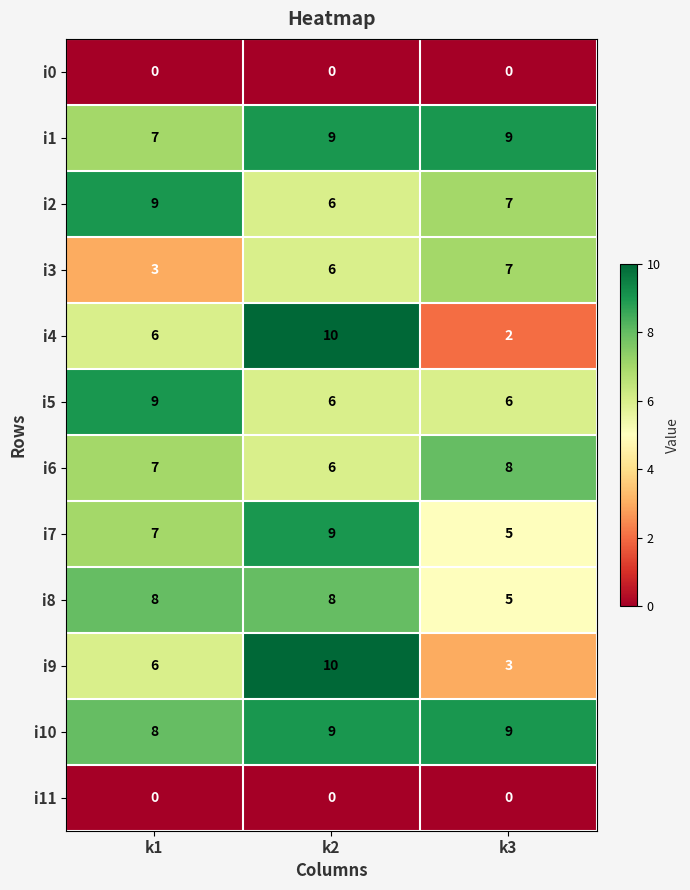

What is the total value across all series at k2?

79